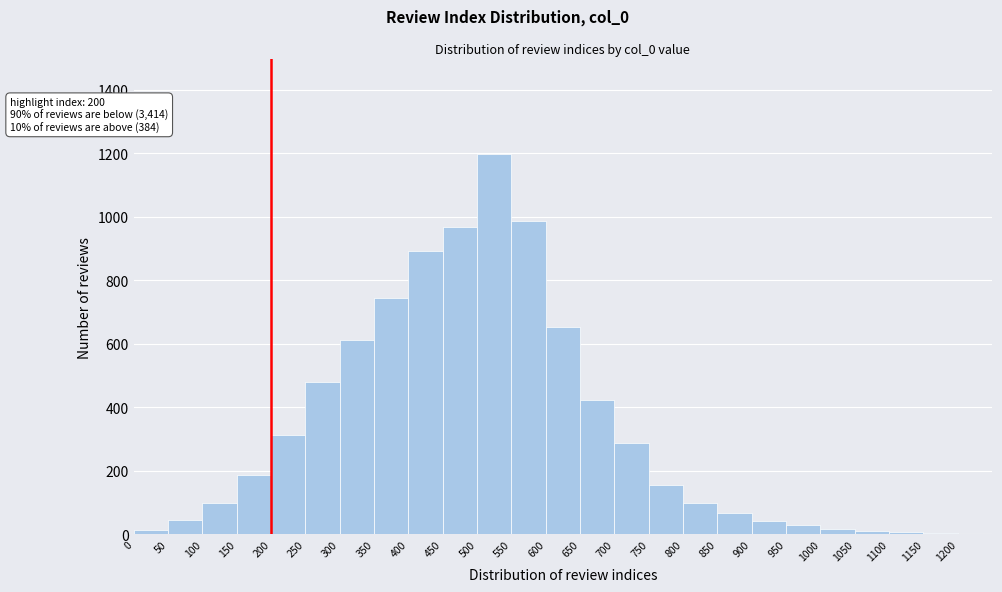

Over which range of the x-axis is the bar tallest?

500 to 550